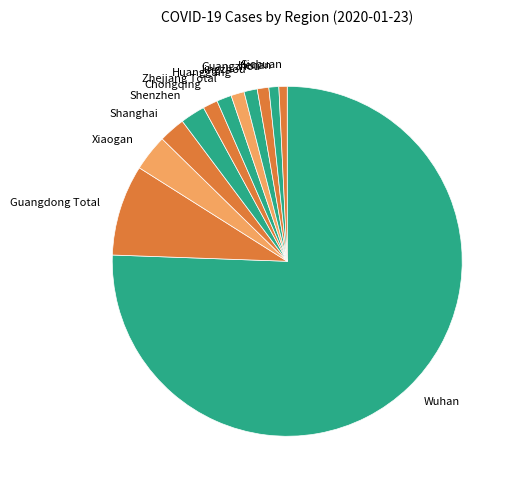

Is it true that Wuhan is 65% of the pie?

False